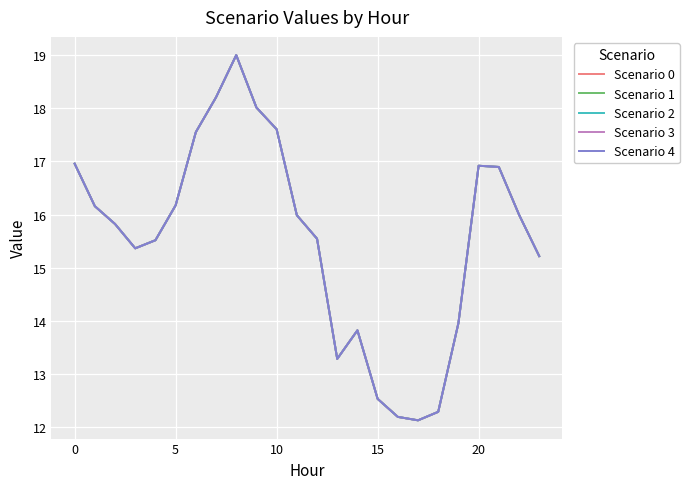

What is the value of the Scenario 4 point at the 15th from the left?

13.8